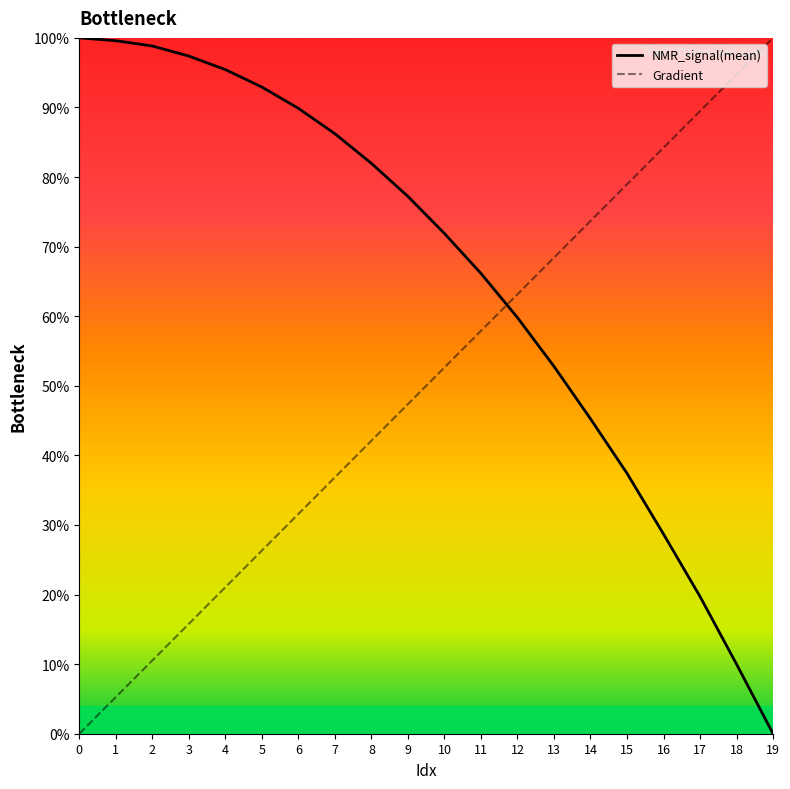

How many times do Gradient and NMR_signal(mean) cross each other?

1